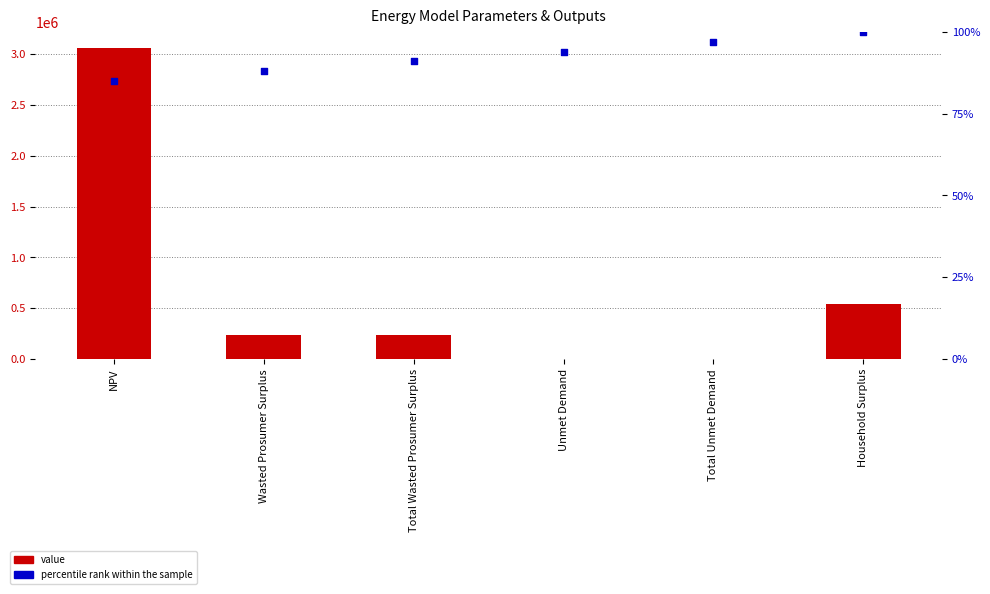

Which series reaches the minimum Y coordinate?

percentile rank within the sample